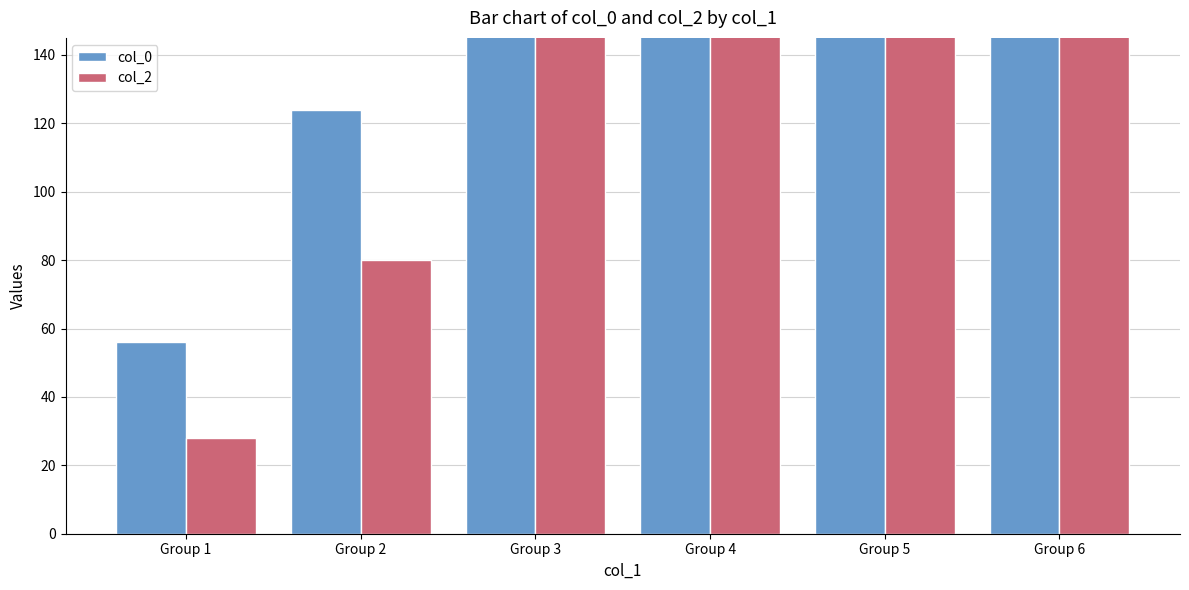

Is the value of col_2 at Group 5 greater than the value of col_0 at Group 4?

Yes